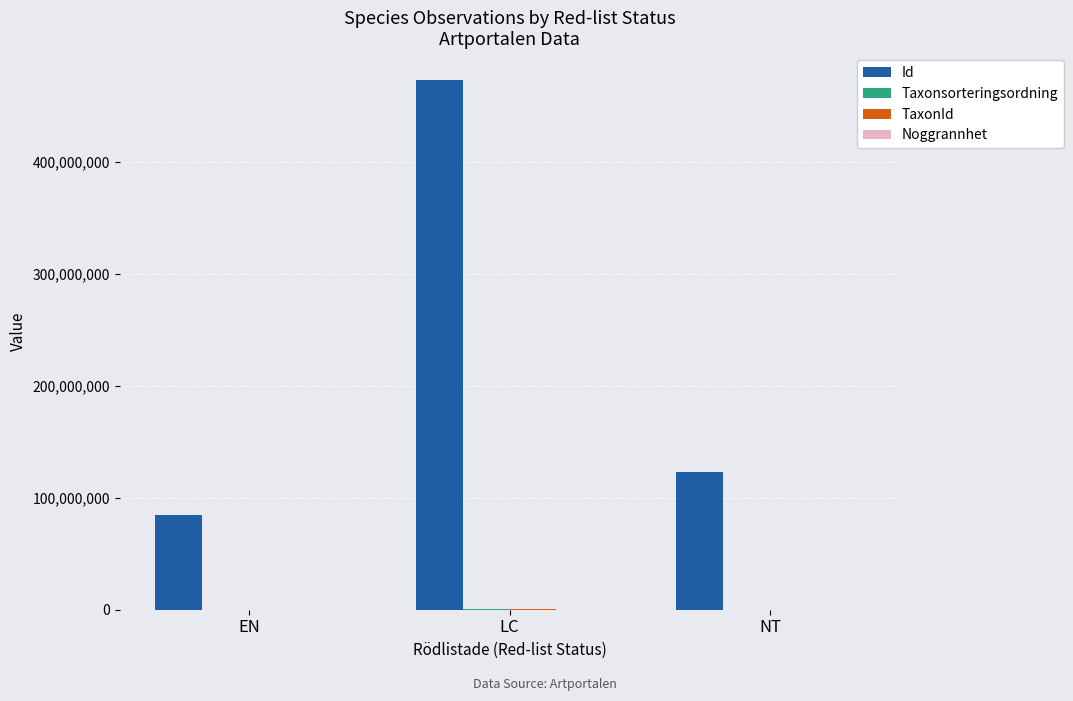

How many groups of bars are there?

3